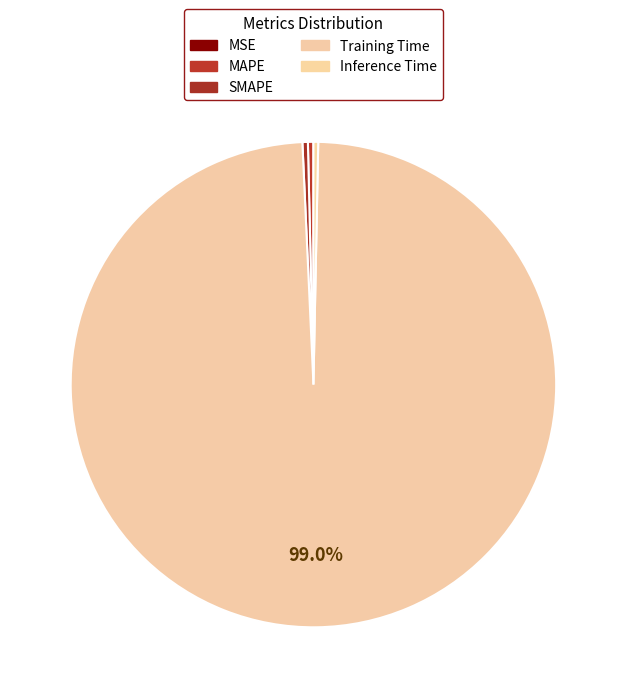

What is the change in value from Training Time to Inference Time?

-3.0